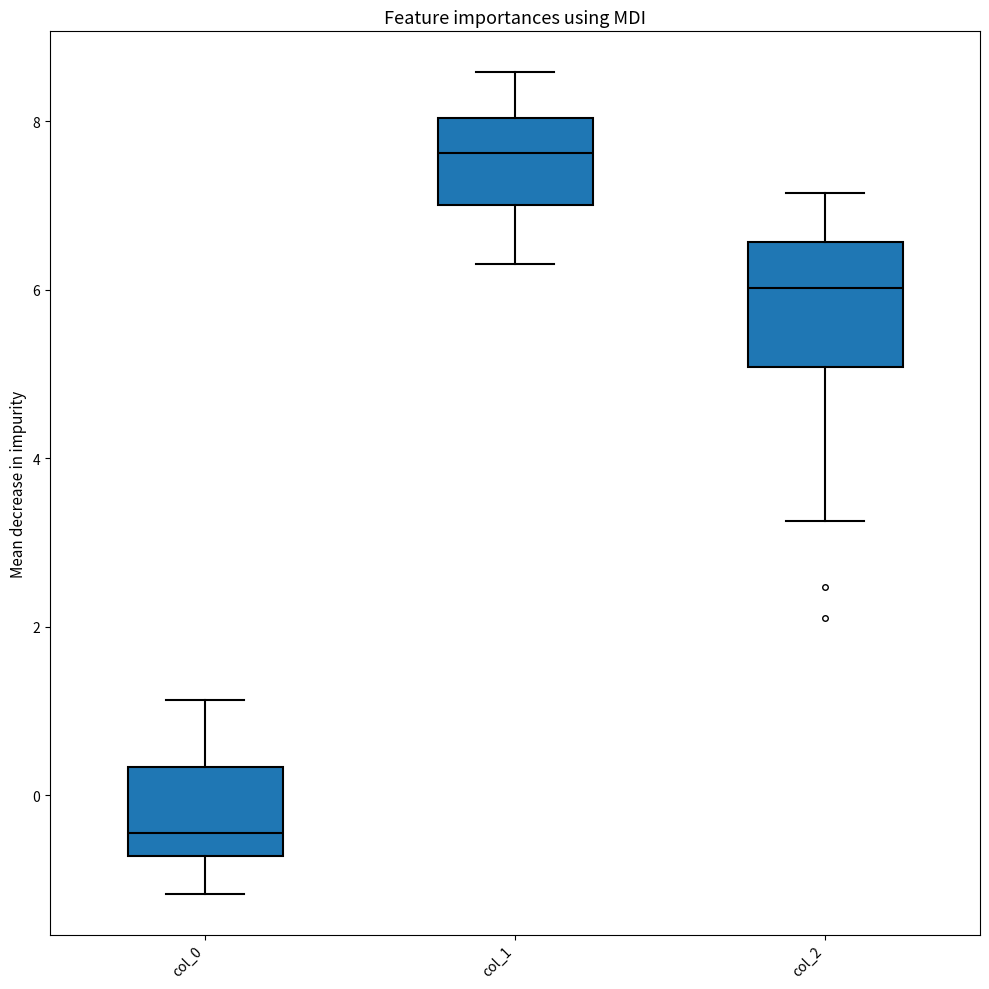

Reading left to right, read every box against the y-axis: the position of its median line, the range the box covers, and the ends of its whiskers. The values are not printed on the chart, so give them approximately, as read against the axis.

col_0: median -0.4, box -0.8 to 0.4, whiskers -1.2 to 1.2
col_1: median 7.6, box 7.0 to 8.0, whiskers 6.4 to 8.6
col_2: median 6.0, box 5.0 to 6.6, whiskers 3.2 to 7.2